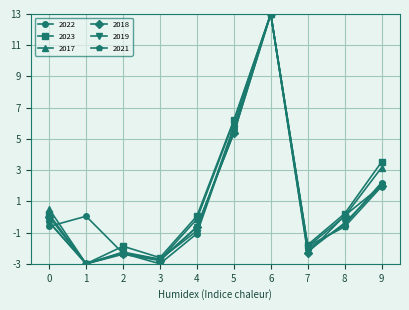

True or false: 2018 has more than 1 points higher than both neighbors.

True